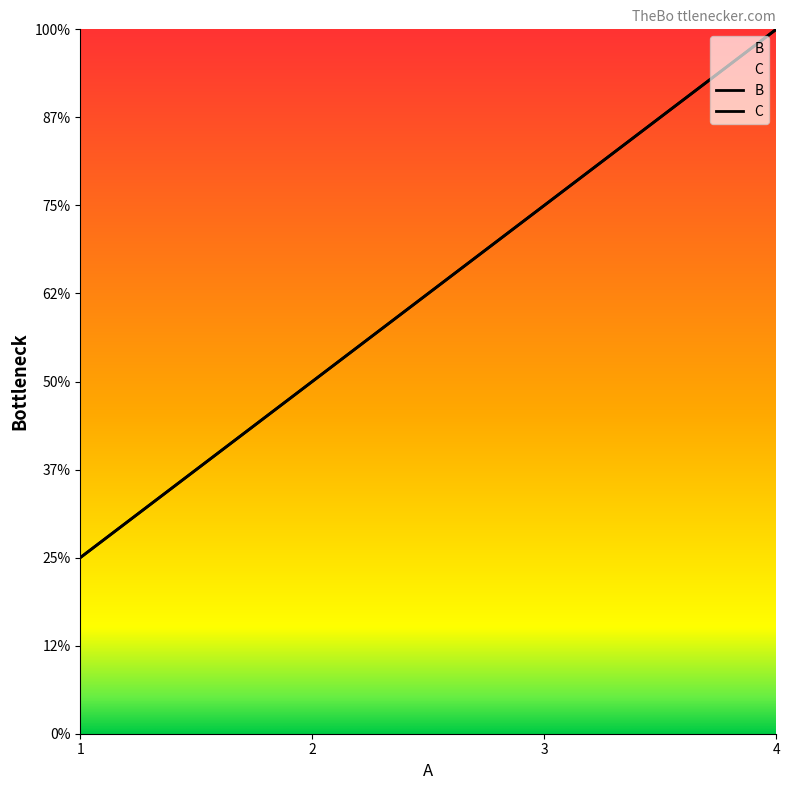

Count the number of categories in the chart.

4